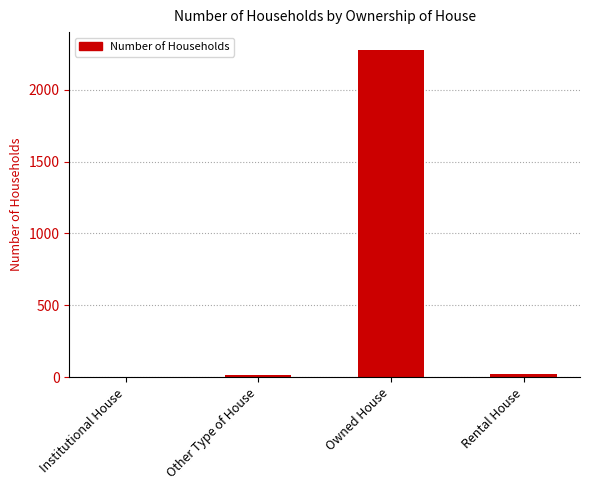

What is the greatest value displayed?

2279